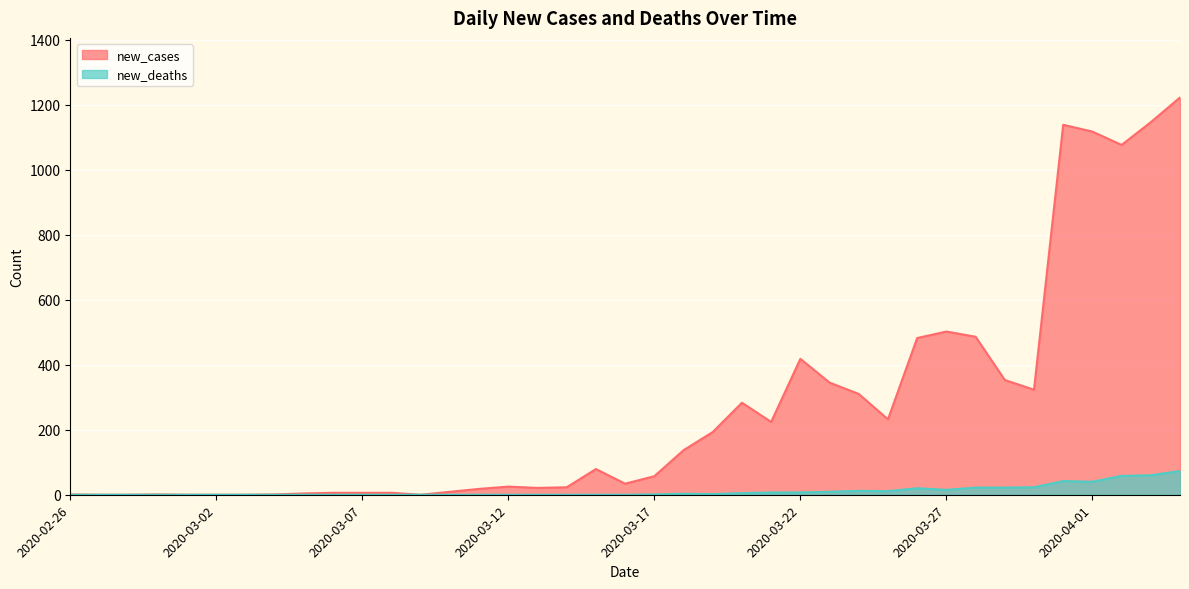

How many distinct data groups are displayed?

2